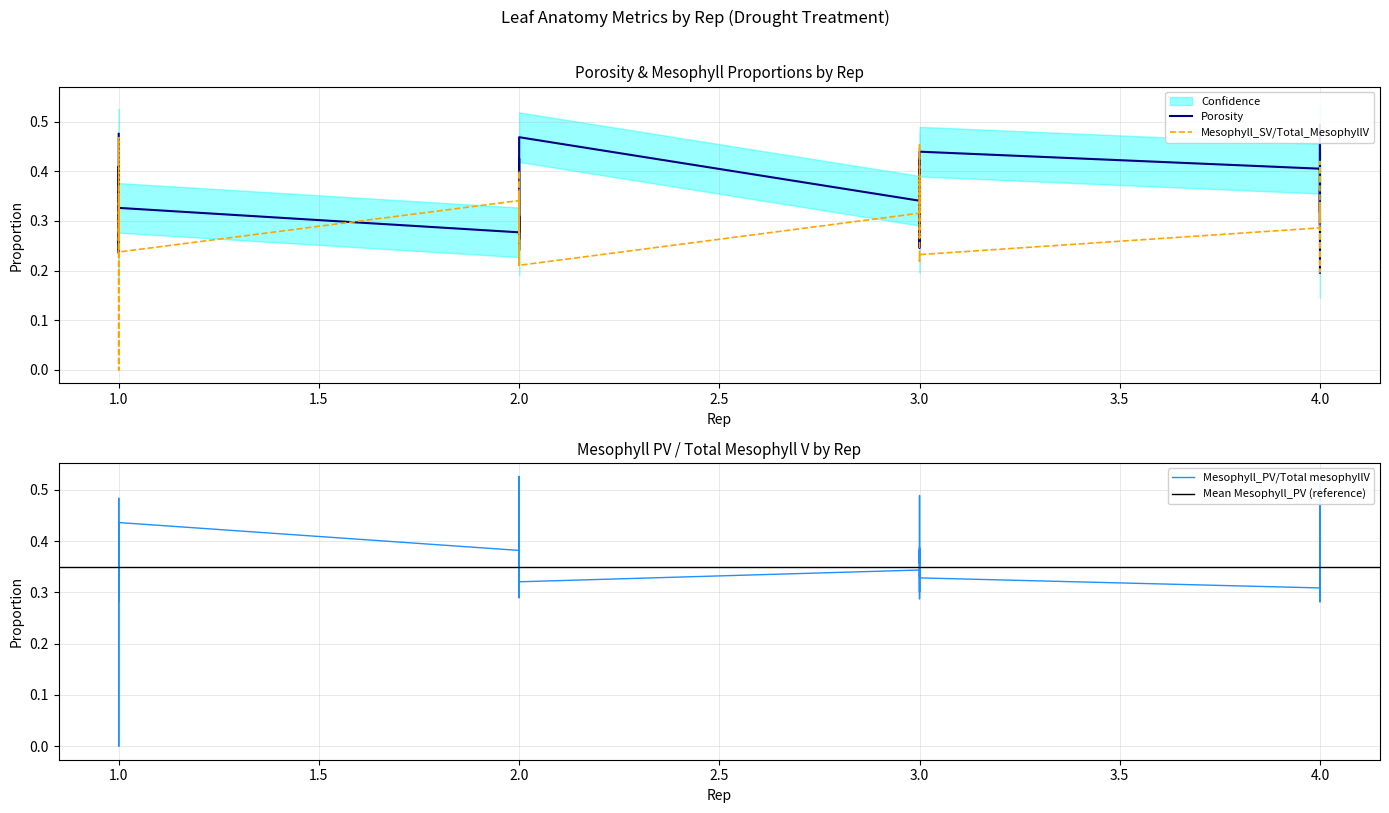

Rank the series at 1 from lowest to highest value.

Mesophyll_SV/Total_MesophyllV, Mesophyll_PV/Total mesophyllV, Porosity